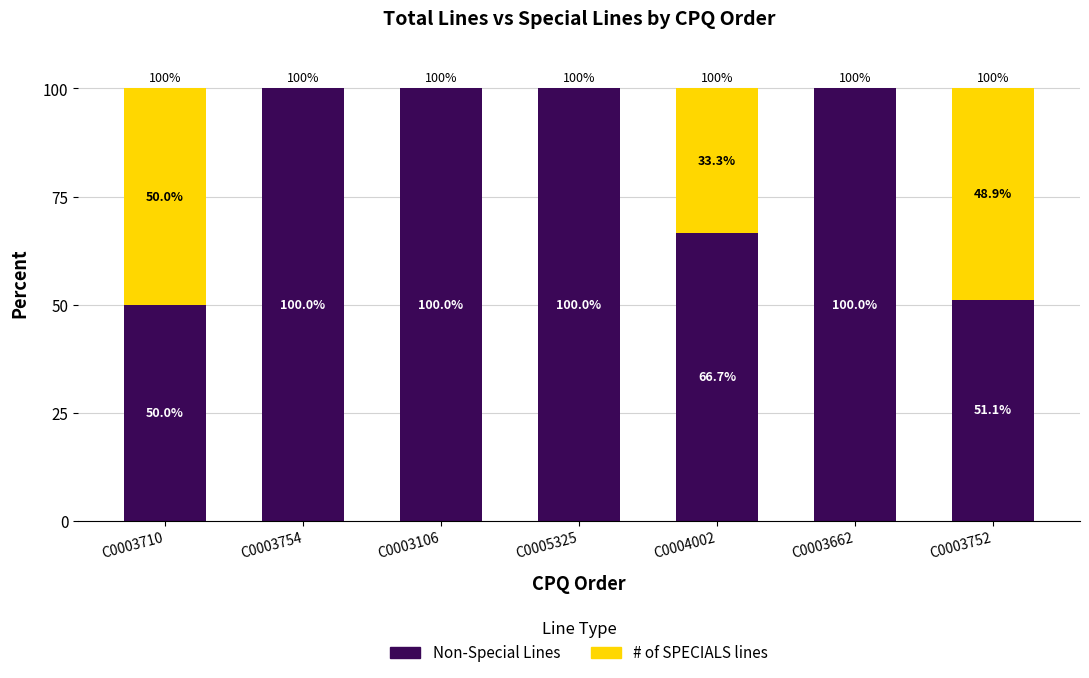

At which label is Non-Special Lines closest to 75?

C0004002